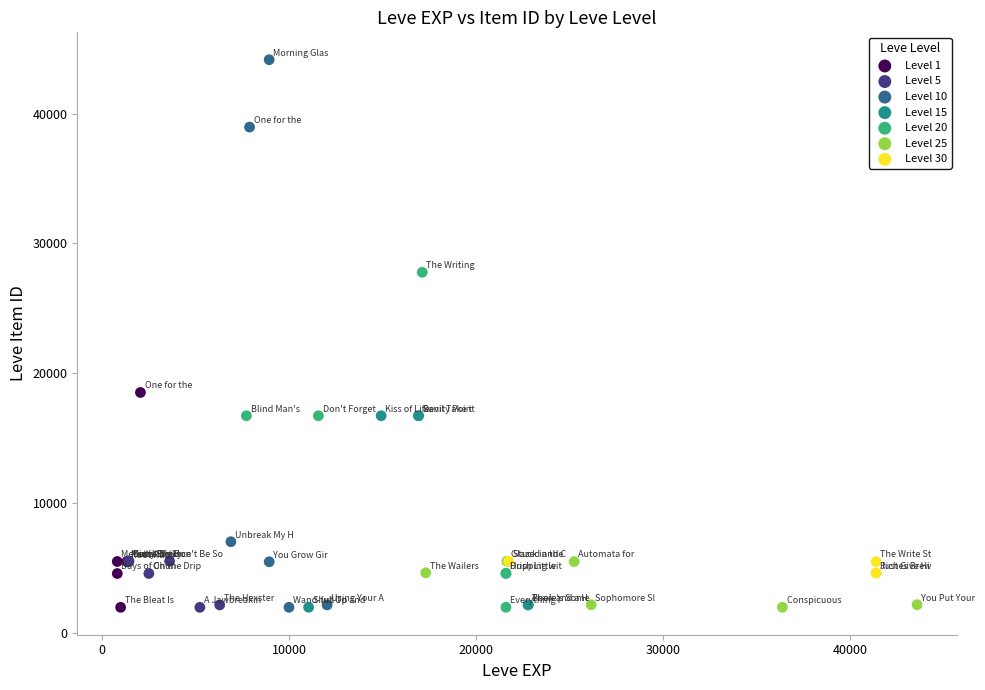

Which series contains the highest Y value?

Level 10